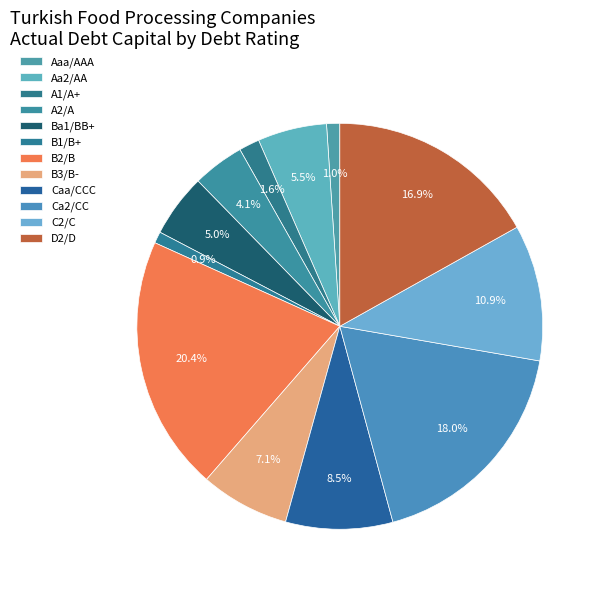

Combined, do Ca2/CC and B1/B+ account for over 50%?

No